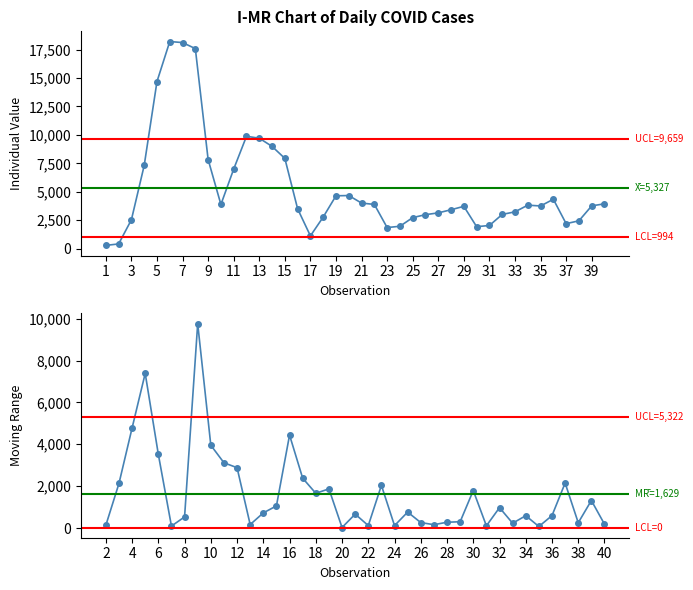

Reading left to right, transcribe all the data shown in this chart.

275	404	2531	7308	14696	18217	18125	17594	7831	3876	6993	9875	9710	8988	7932	3493	1112	2770	4640	4663	3999	3882	1845	1959	2720	2979	3138	3413	3713	1922	2027	3000	3229	3817	3744	4337	2188	2439	3753	3935